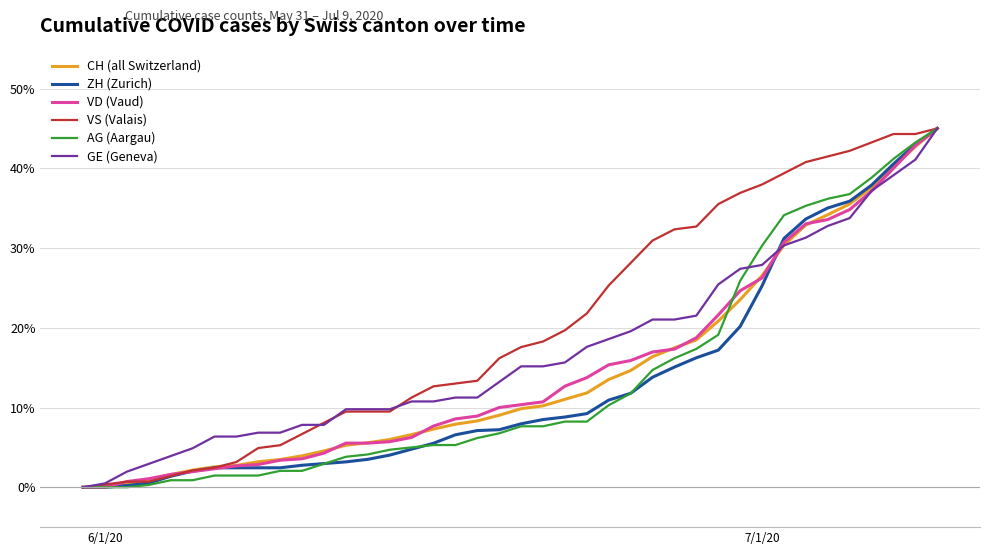

What is the maximum value shown in the chart?

45.0